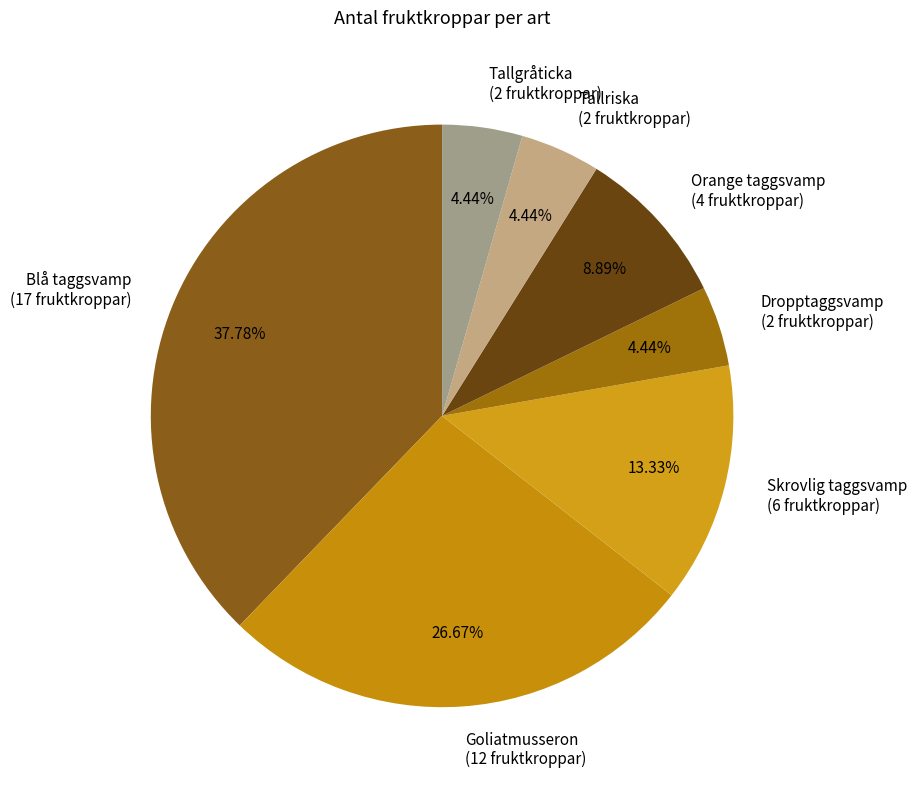

Between Skrovlig taggsvamp and Goliatmusseron, which is larger?

Goliatmusseron